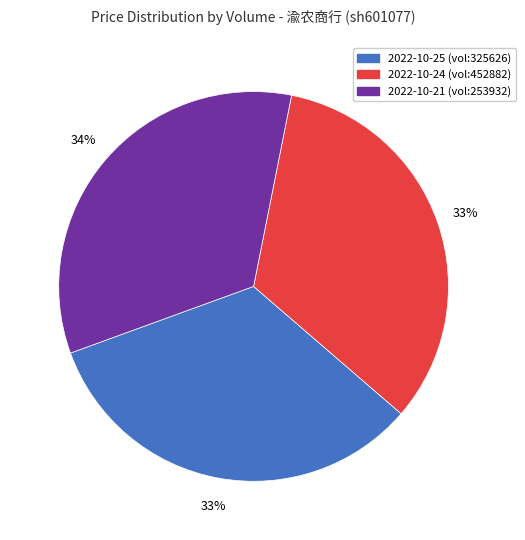

To the nearest percent, what percentage of the pie is 2022-10-25 (vol:325626)?

33%